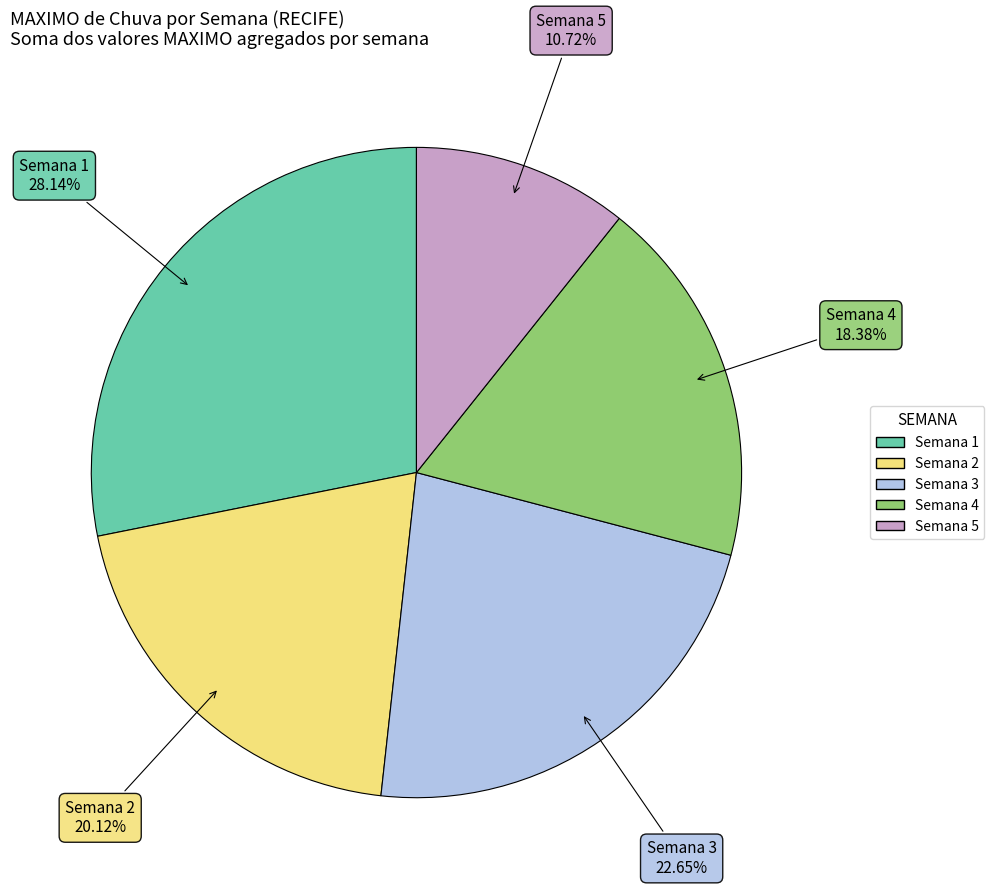

How many slices are in this pie chart?

5